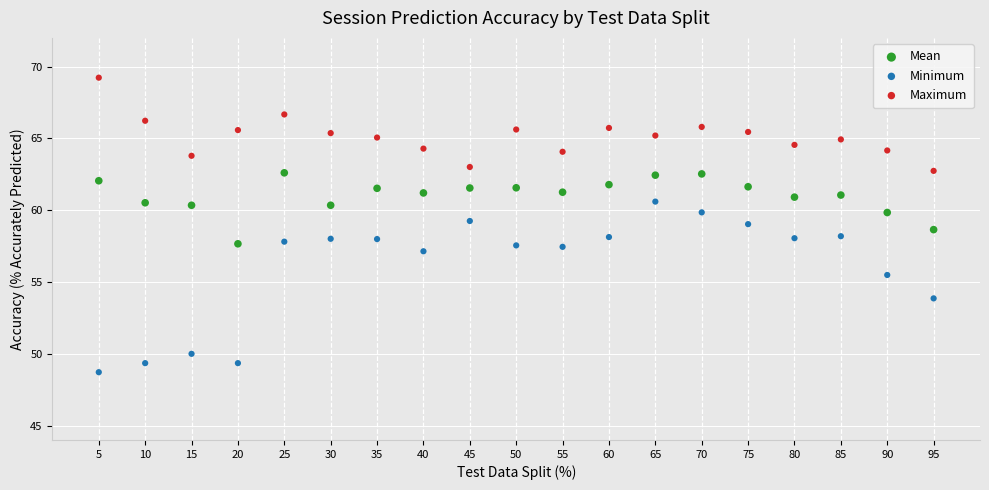

Which series contains the lowest Y value?

Minimum